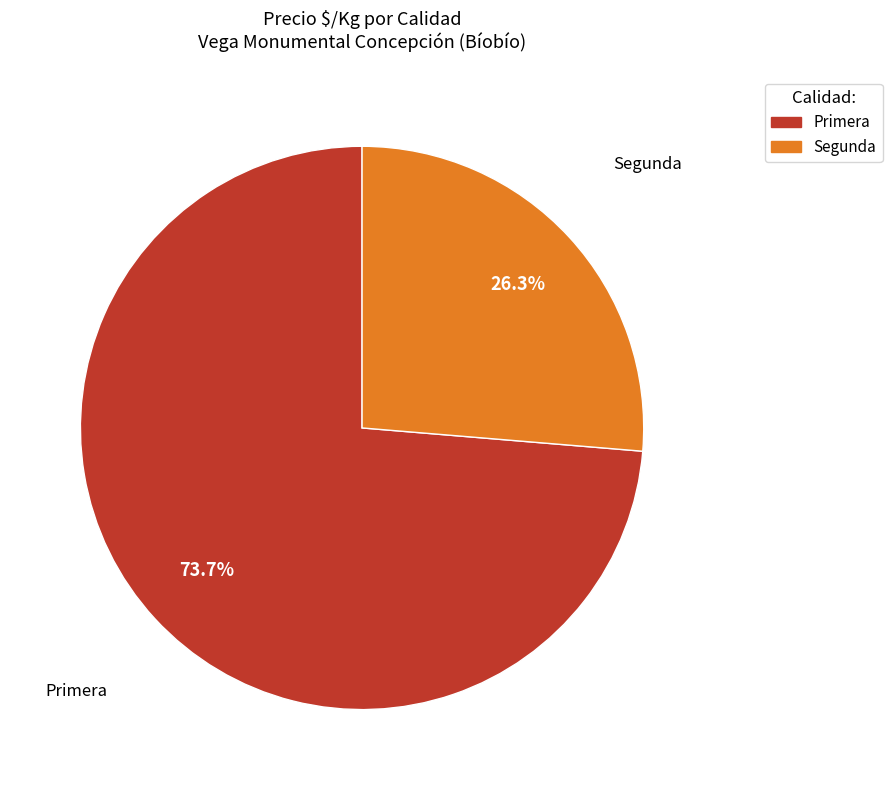

Is there any slice that represents more than half of the pie?

Yes